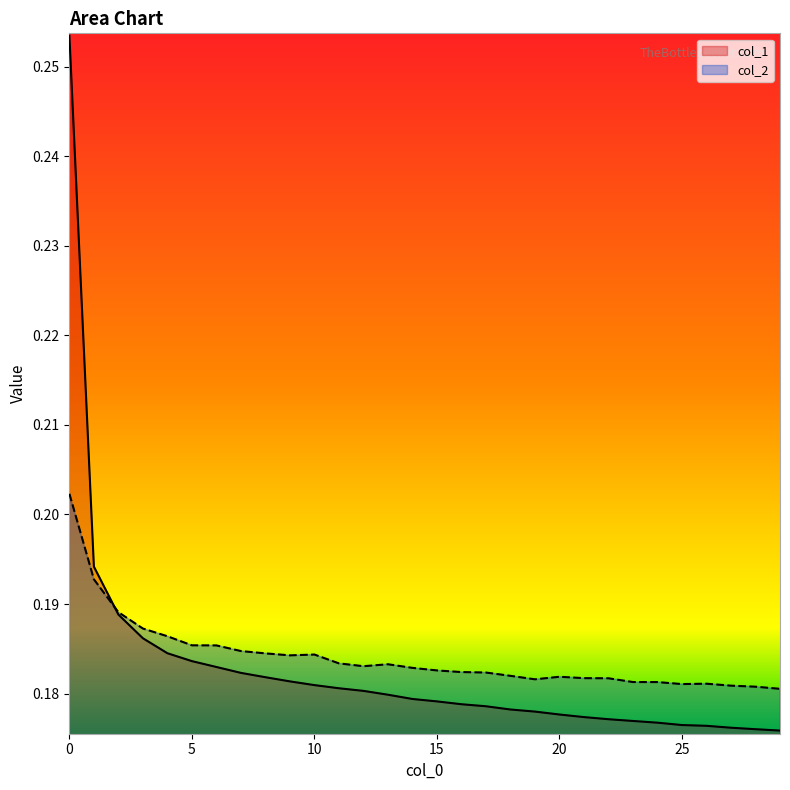

What is the value of the col_1 point at the 29th from the left?

0.2